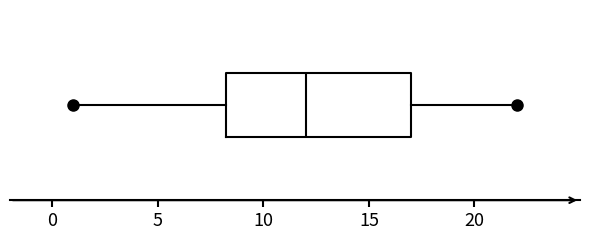

Where is the left edge of the box on the x-axis? The values are not printed on the chart, so give them approximately, as read against the axis.

8.5